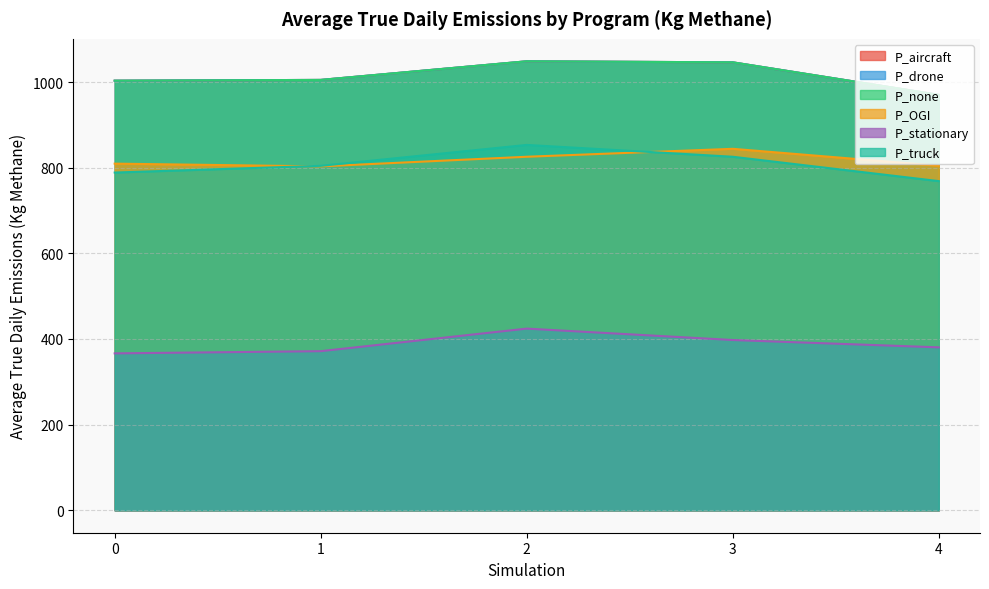

True or false: P_truck has more than 0 points higher than both neighbors.

True